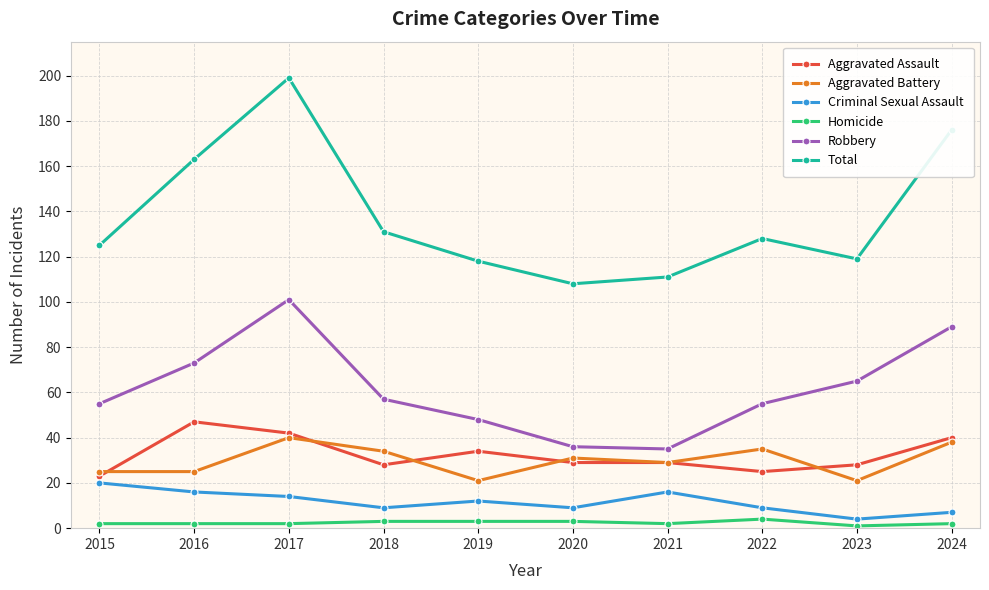

Read the Aggravated Battery value at 2022.

35